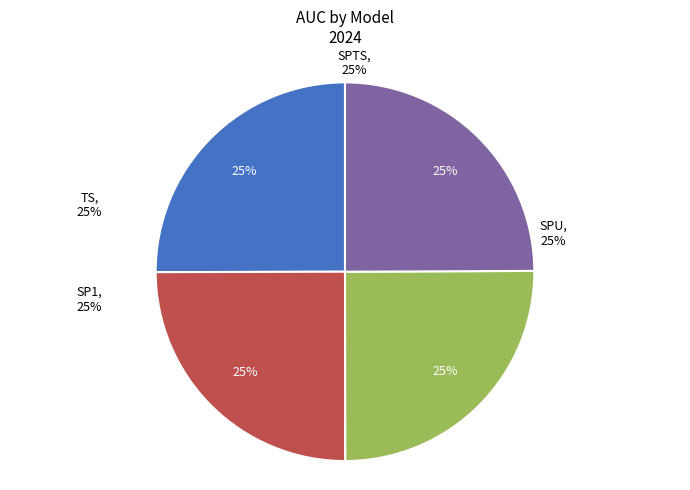

How much of the chart is everything except SPU?

75.1%